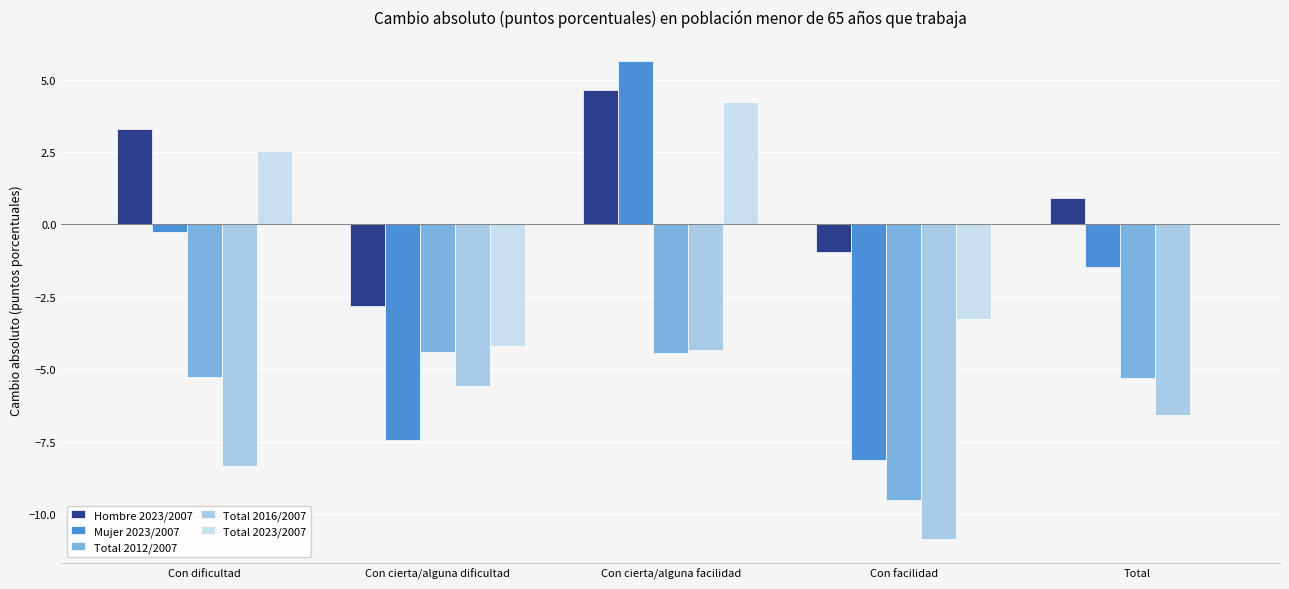

Is it true that Hombre 2023/2007 equals 1.0 at Con cierta/alguna facilidad?

False